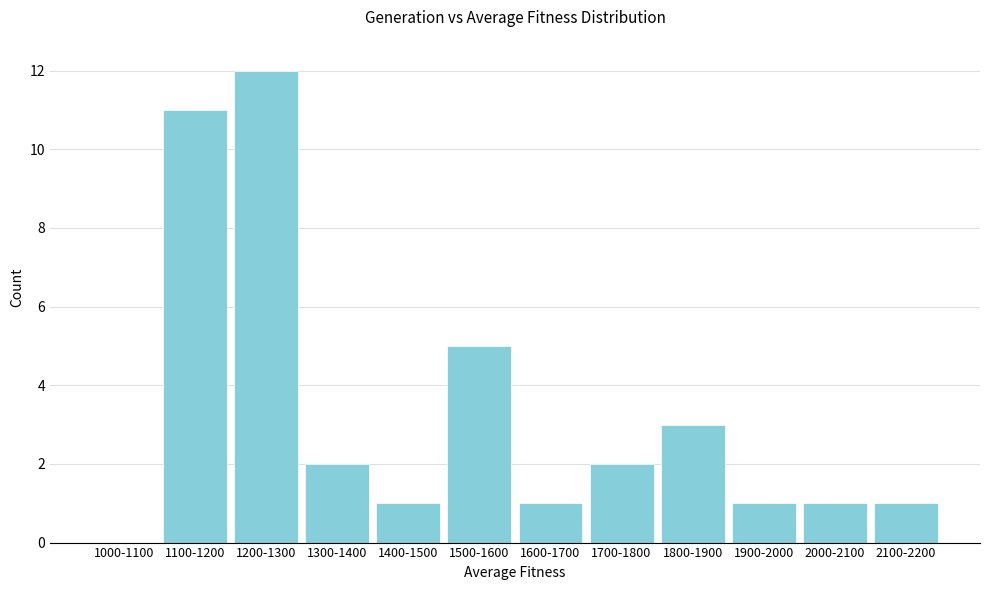

Reading right to left, list all the values displayed in this chart.

2100-2200=1	2000-2100=1	1900-2000=1	1800-1900=3	1700-1800=2	1600-1700=1	1500-1600=5	1400-1500=1	1300-1400=2	1200-1300=12	1100-1200=11	1000-1100=0